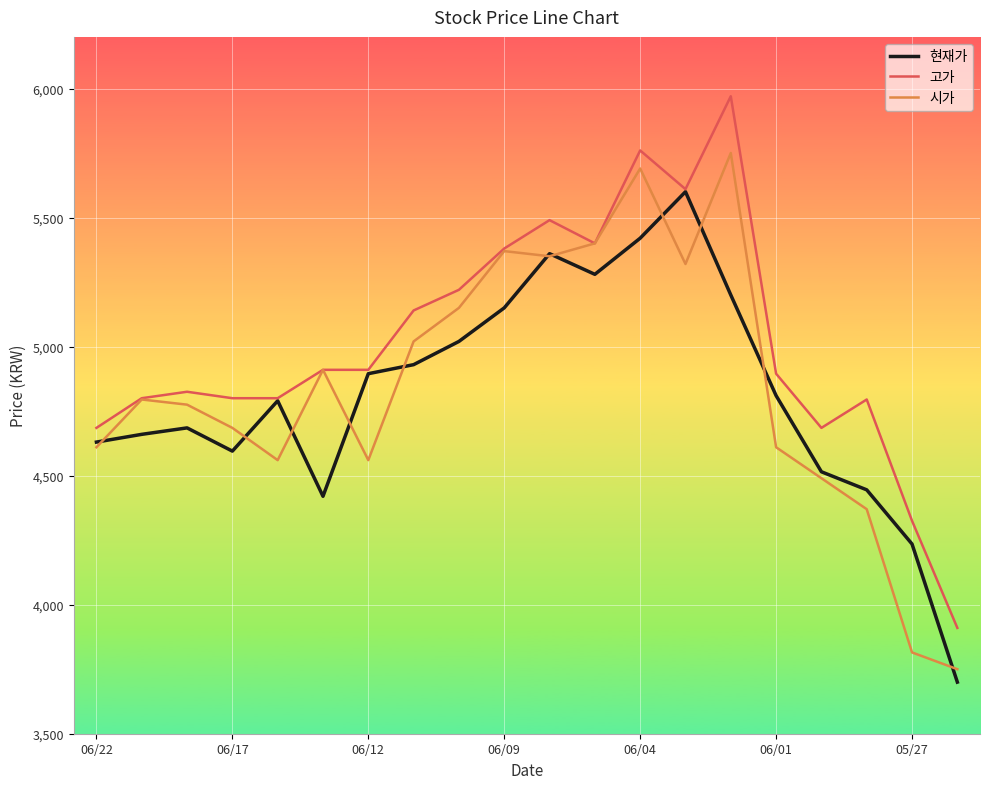

Which series has the largest total across all categories?

고가